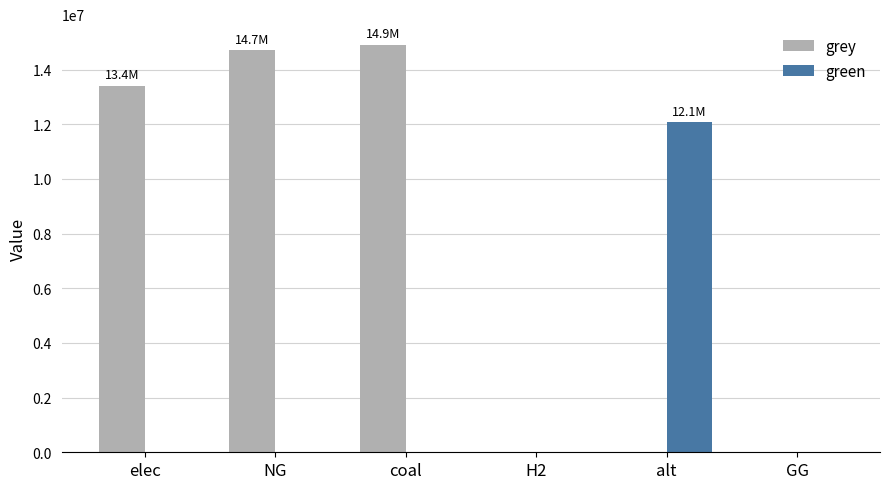

The grey series shows 5377038.0 at GG. True or false?

False